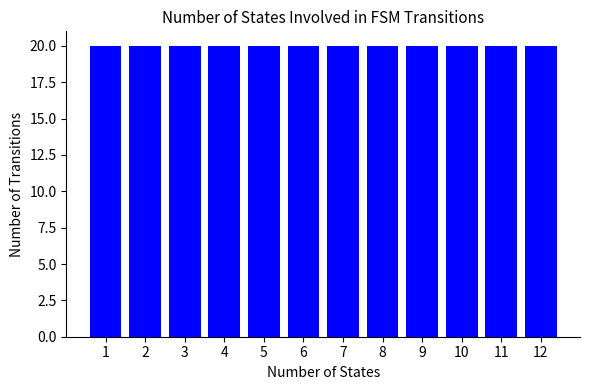

Where does the data first go above 1?

1